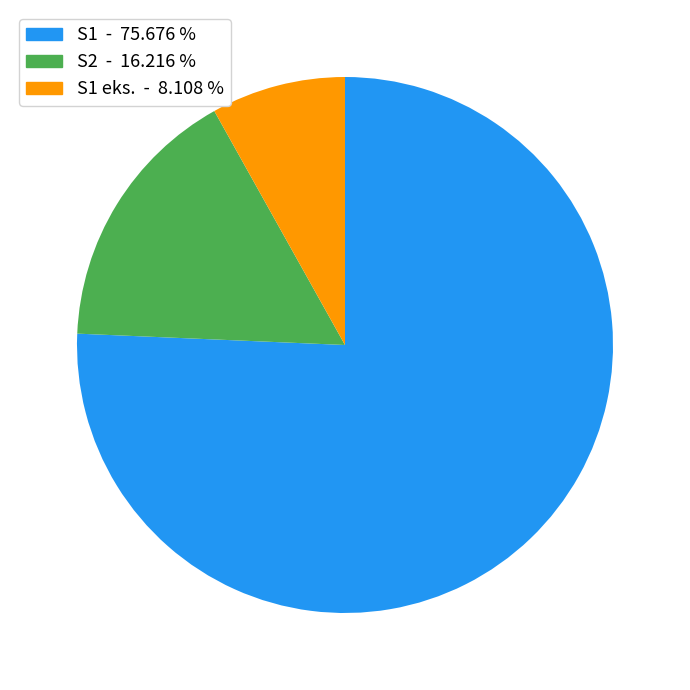

Count the number of slices in the pie.

3